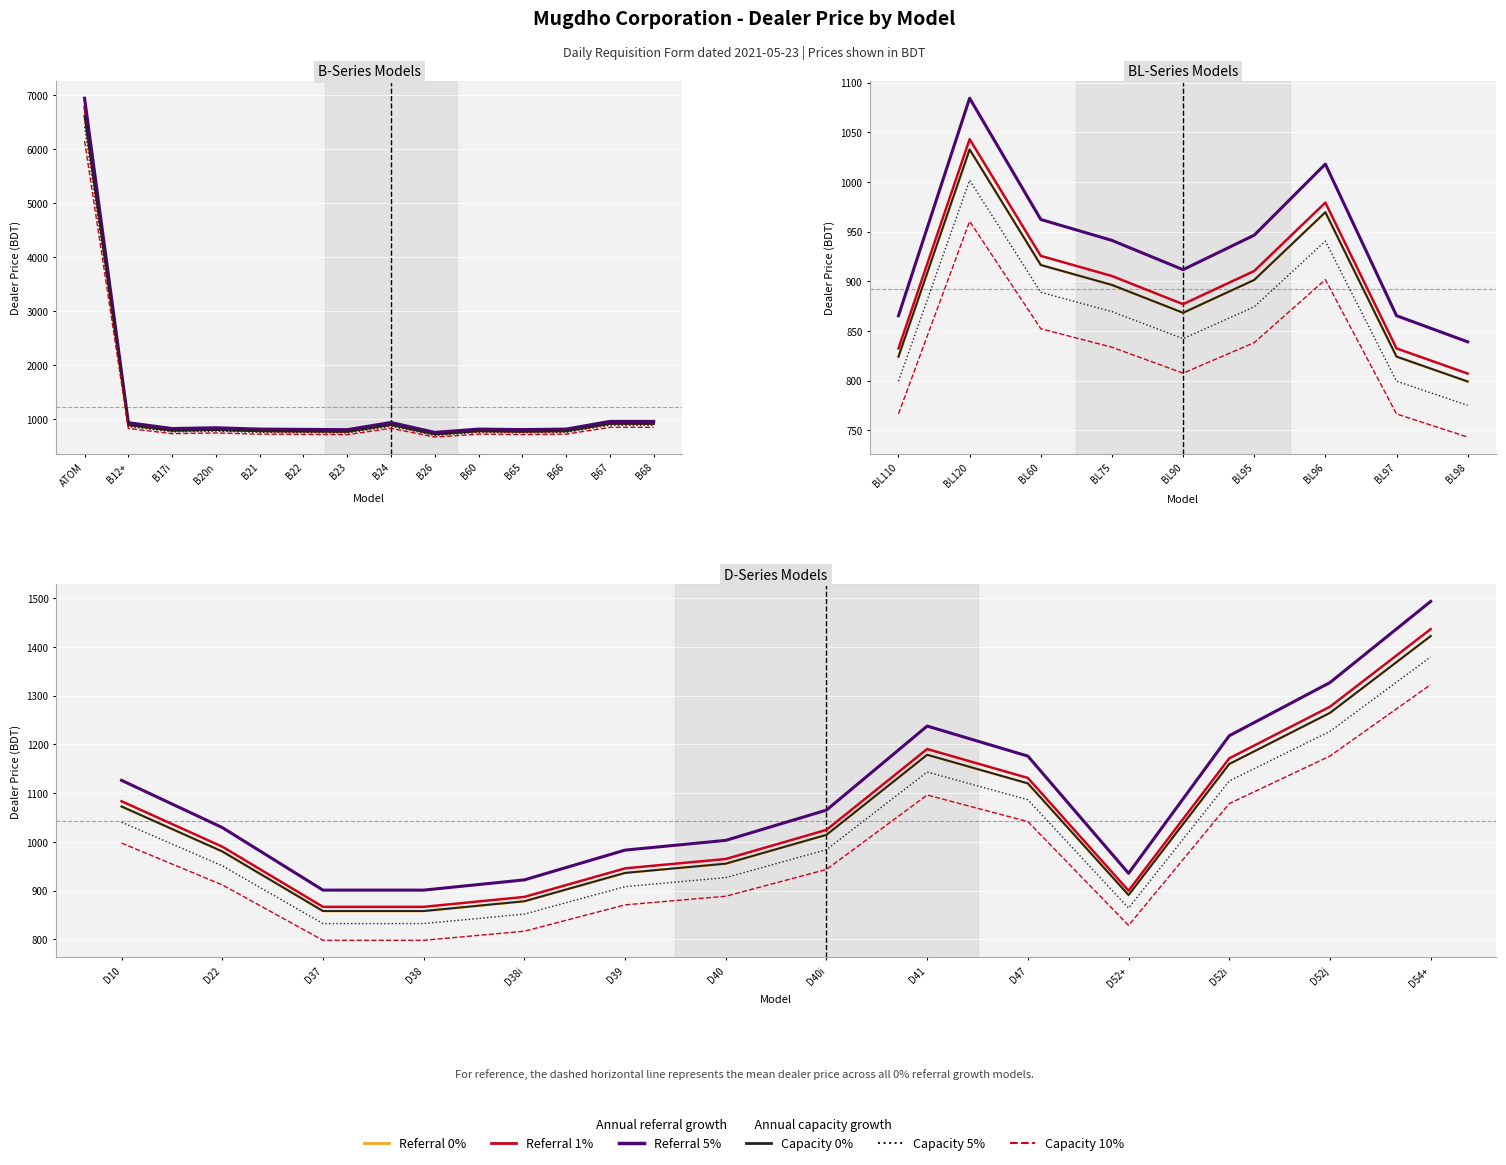

Which series changed the most between D38 and D52+?

Referral 5%